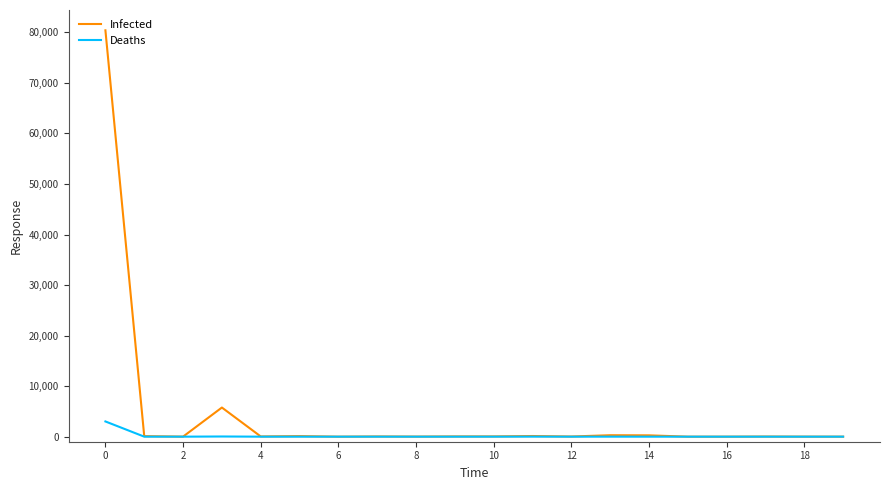

What is the difference between the maximum and second lowest values in the Deaths series?

3012